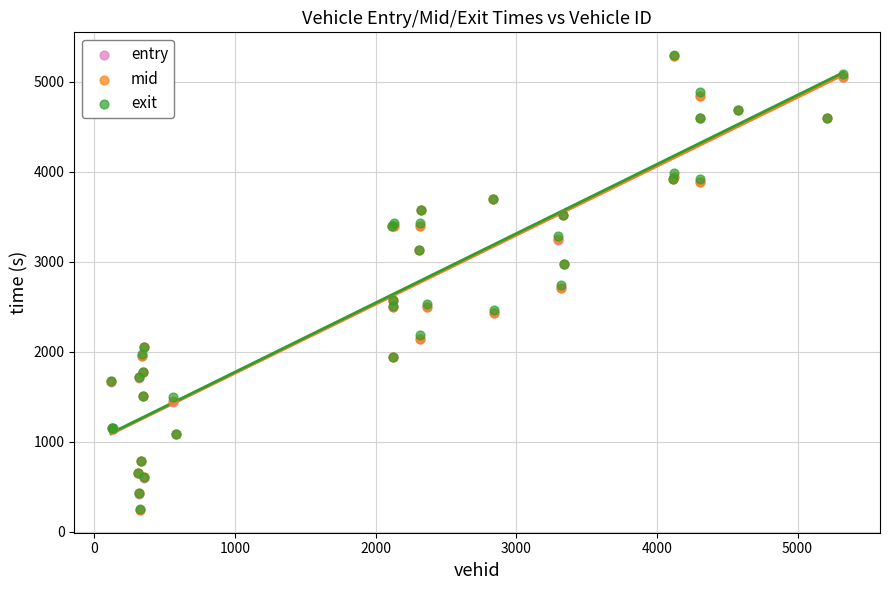

What are all the series names shown in the legend?

entry, mid, exit